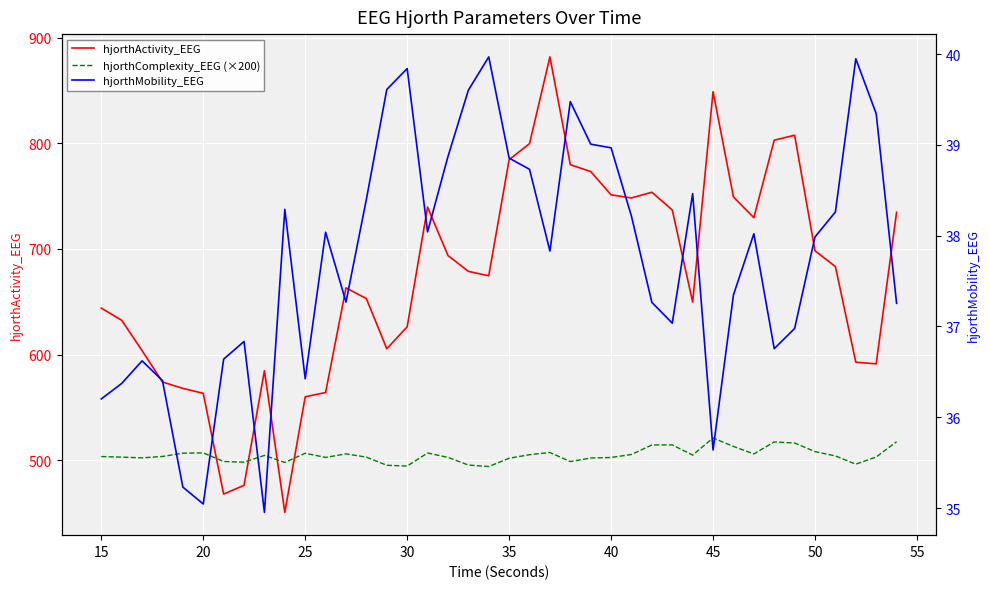

The hjorthComplexity_EEG (×200) series shows 268.6 at 22. True or false?

False